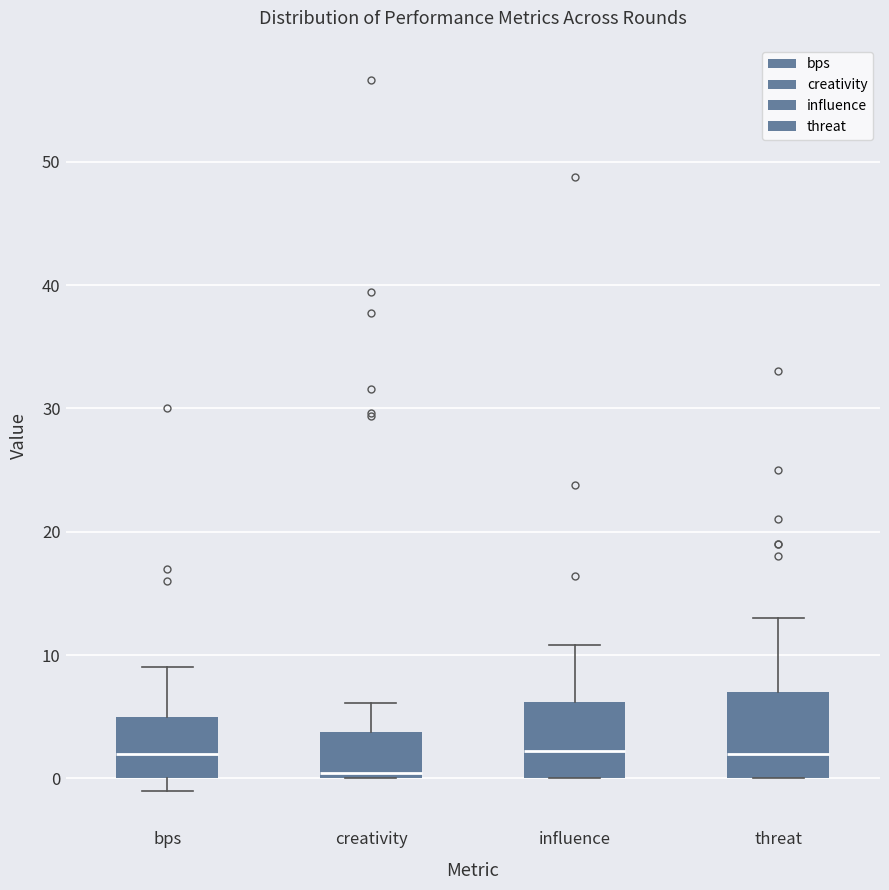

Reading left to right, read every box against the y-axis: the position of its median line, the range the box covers, and the ends of its whiskers. The values are not printed on the chart, so give them approximately, as read against the axis.

bps: median 2, box 0 to 5, whiskers -1 to 9
creativity: median 0 (just above the box's lower edge), box 0 to 4, whiskers 0 to 6
influence: median 2, box 0 to 6, whiskers 0 to 11
threat: median 2, box 0 to 7, whiskers 0 to 13